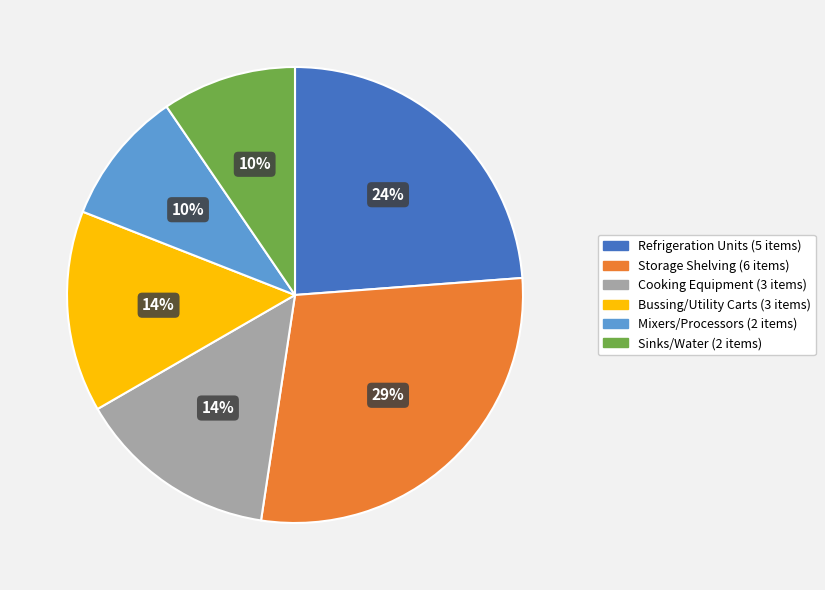

To the nearest percent, what is the average slice percentage?

17%